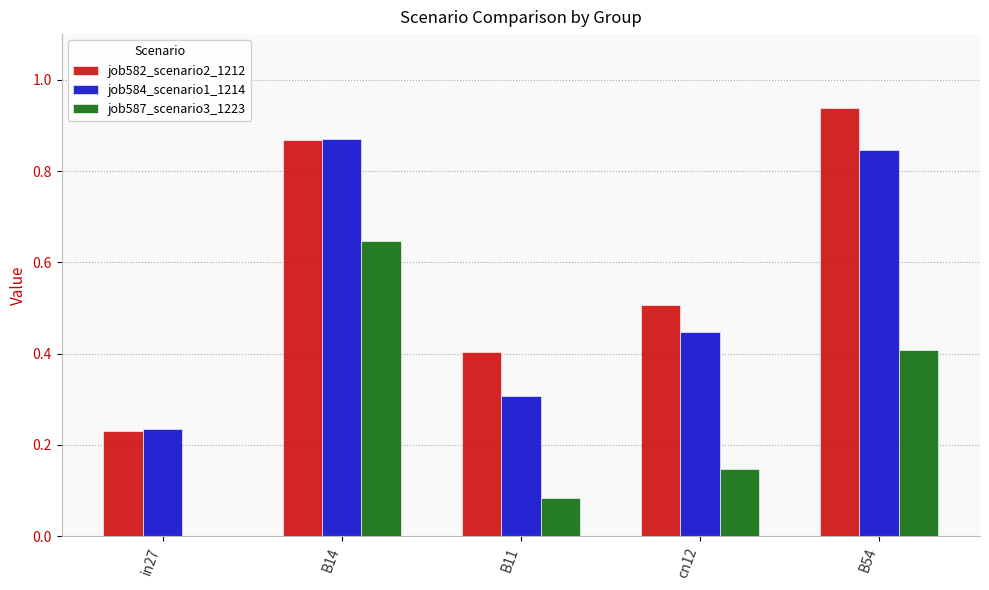

Between in27 and B11, which series saw the biggest shift?

job582_scenario2_1212